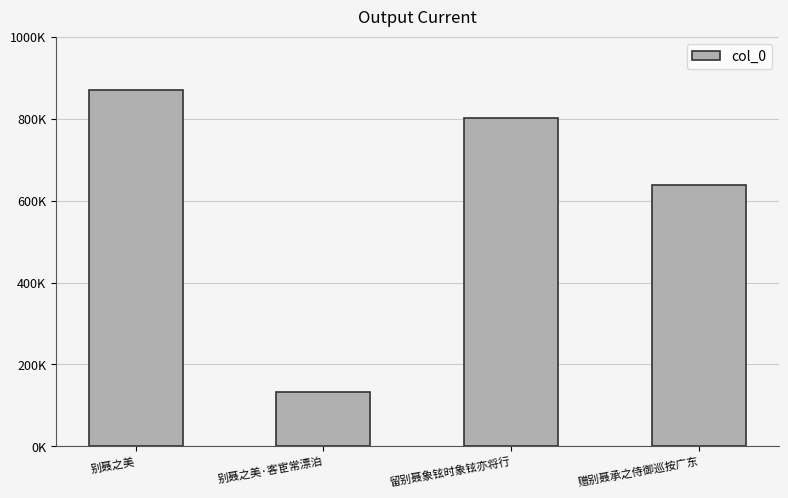

True or false: the data shows 1114302 at 赠别聂承之侍御巡按广东.

False